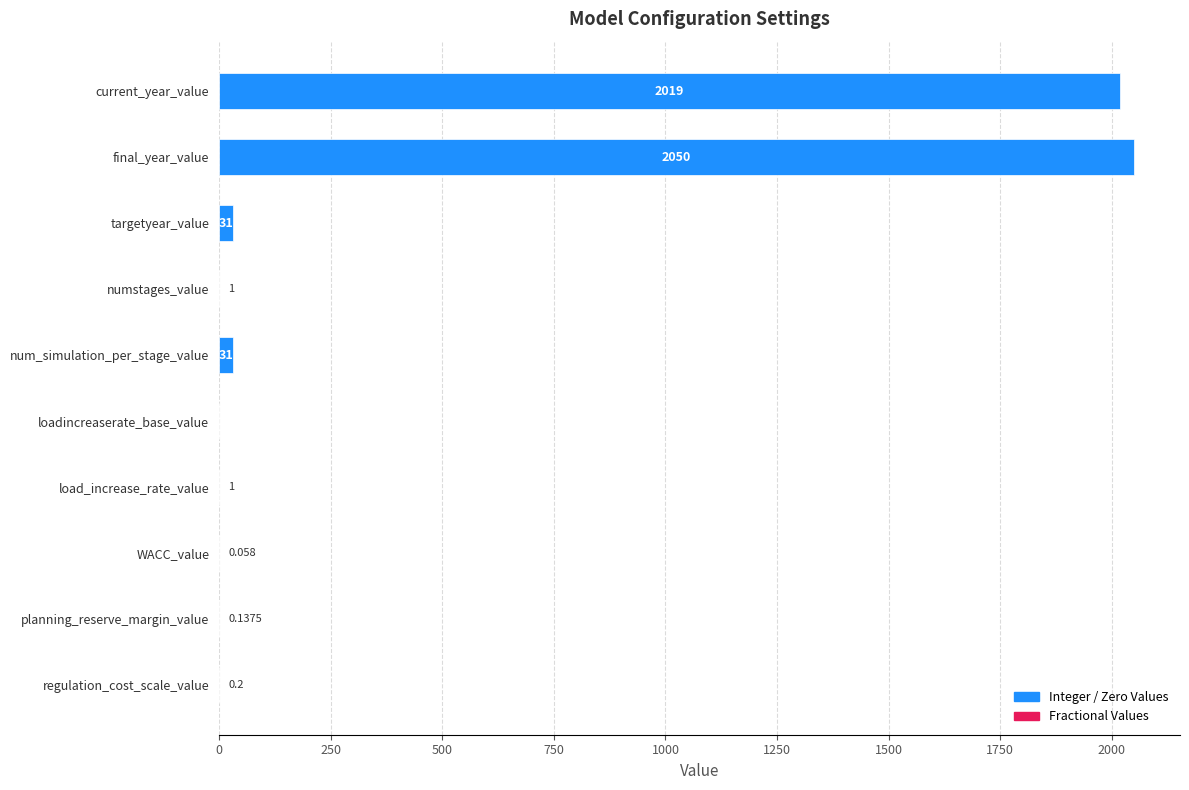

At which category does the chart reach its peak across all series?

final_year_value